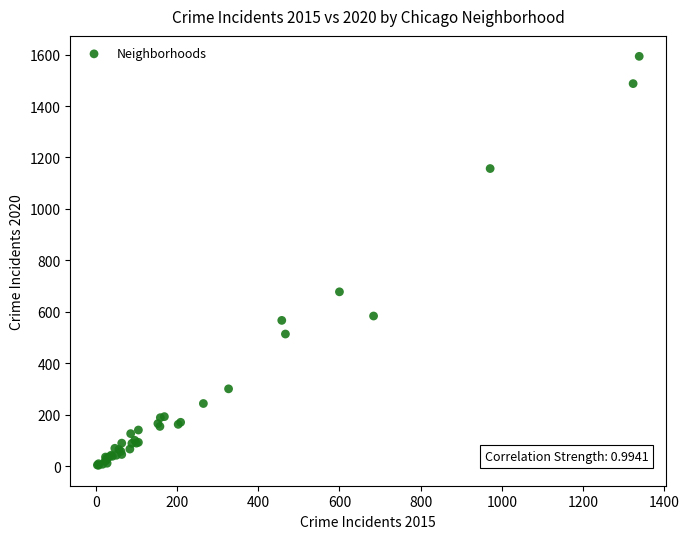

What Y value in the scatter plot is closest to 798?

678